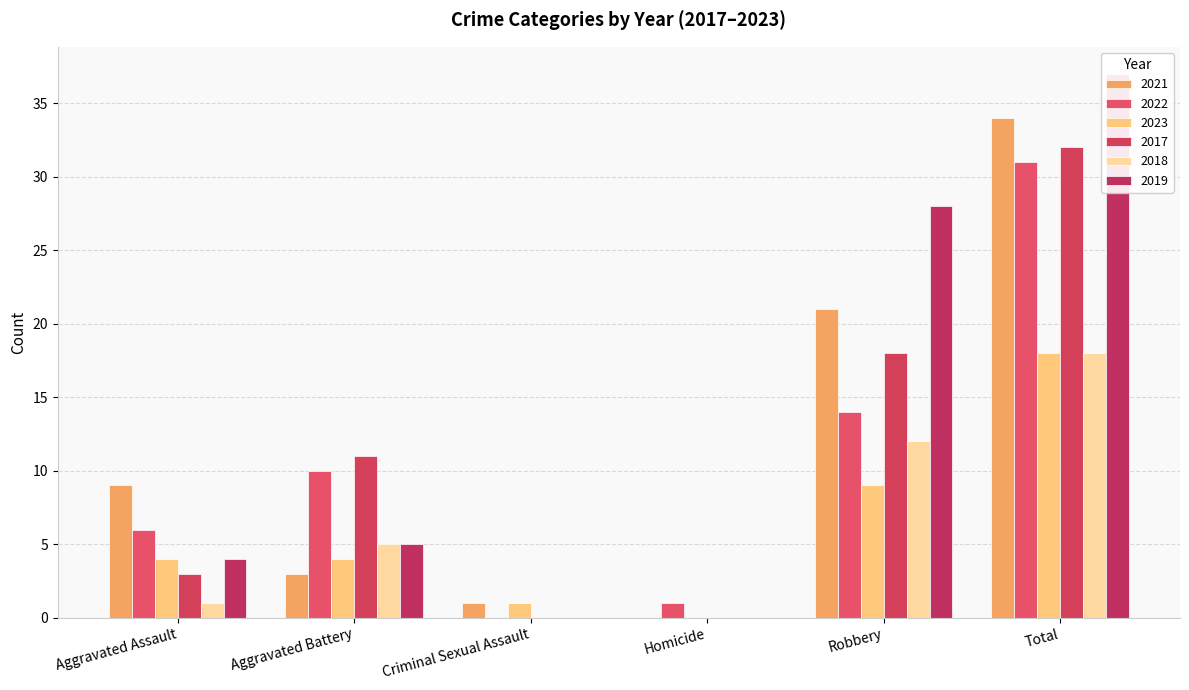

Is the value of 2019 at Aggravated Battery greater than the value of 2023 at Robbery?

No